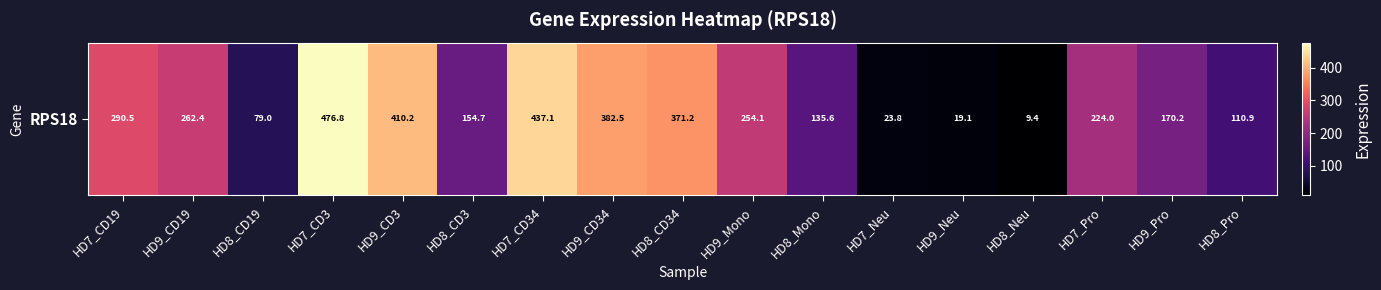

What is the smallest value displayed?

9.4